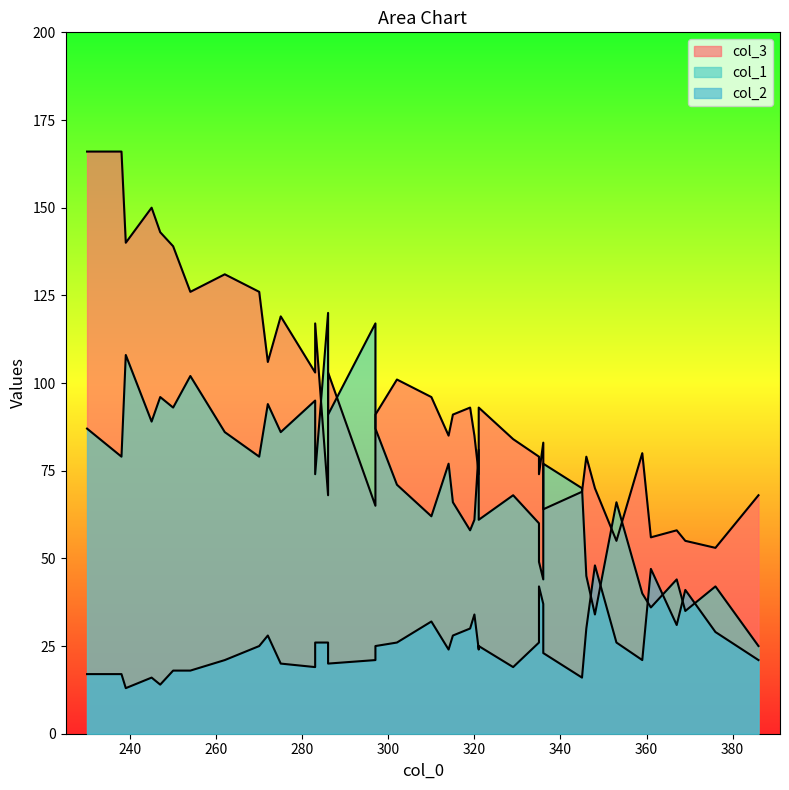

True or false: col_1 and col_2 intersect in this chart.

True